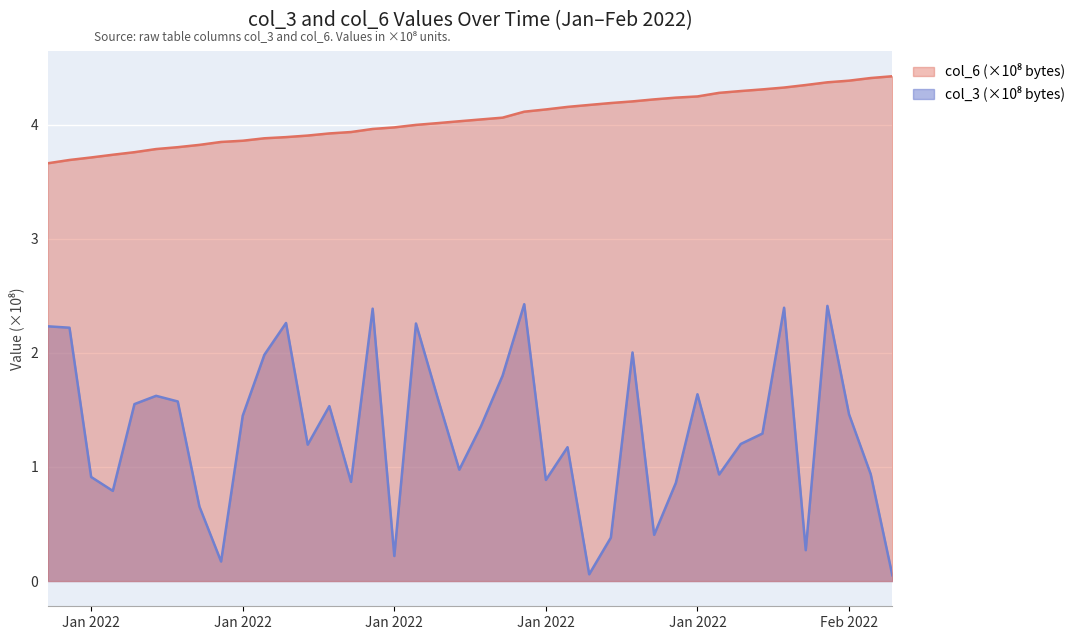

How many lines are shown in the chart?

2